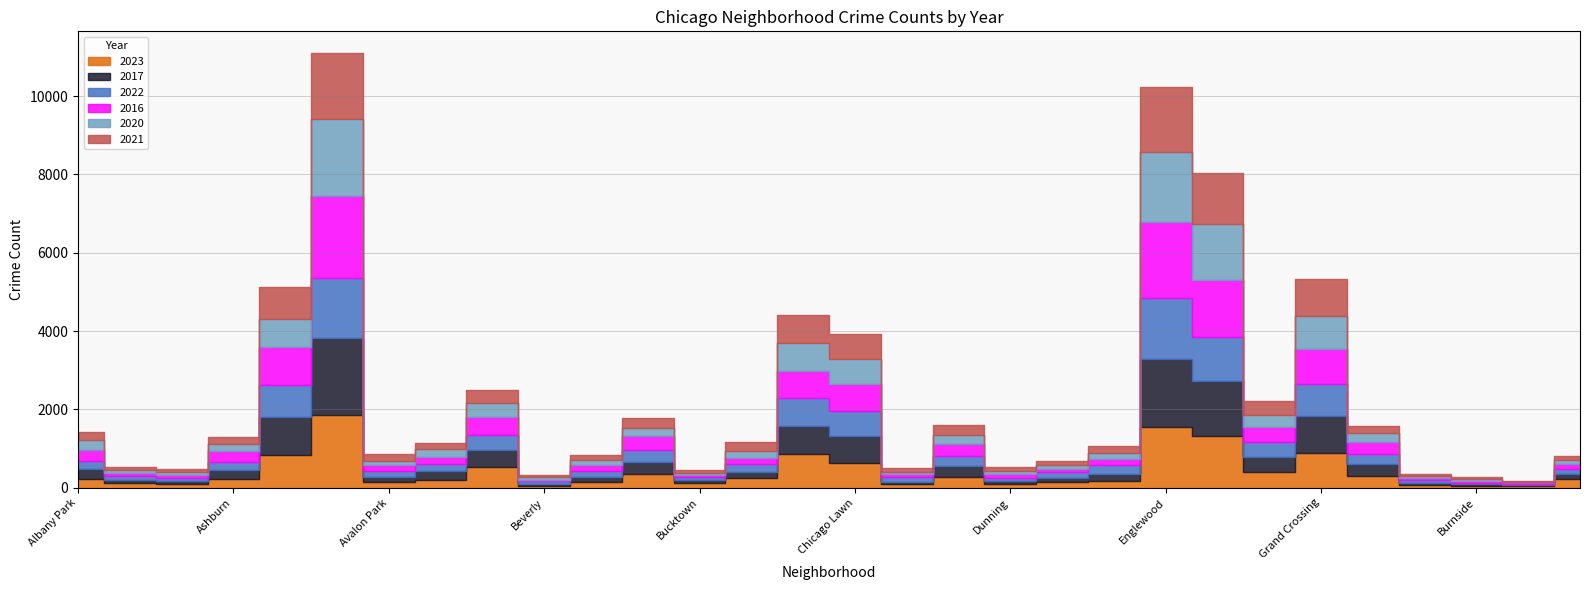

At which label is 2021 closest to 857?

Auburn Gresham